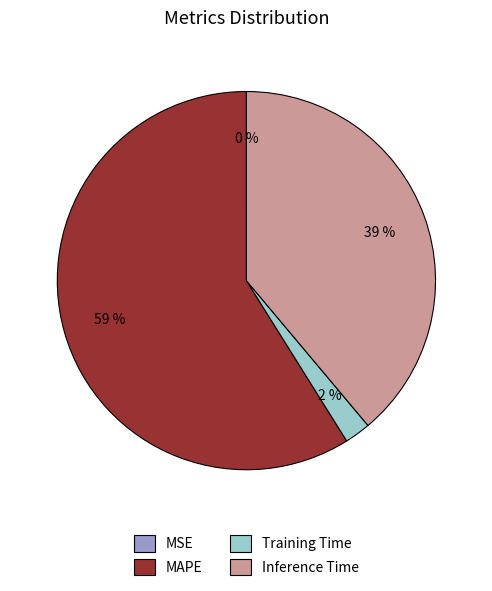

To the nearest percent, what portion does Training Time represent?

2%